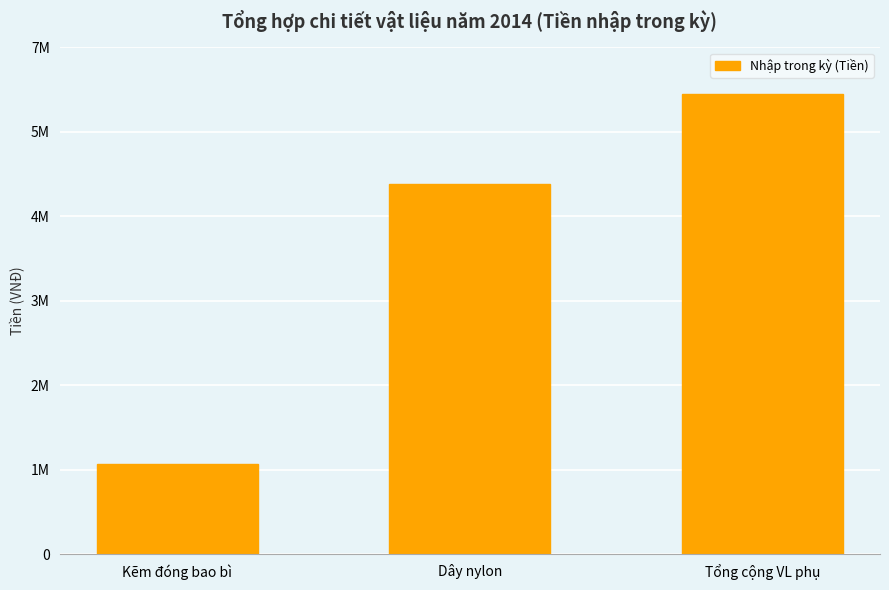

Where does the data first go above 5136000?

Tổng cộng VL phụ